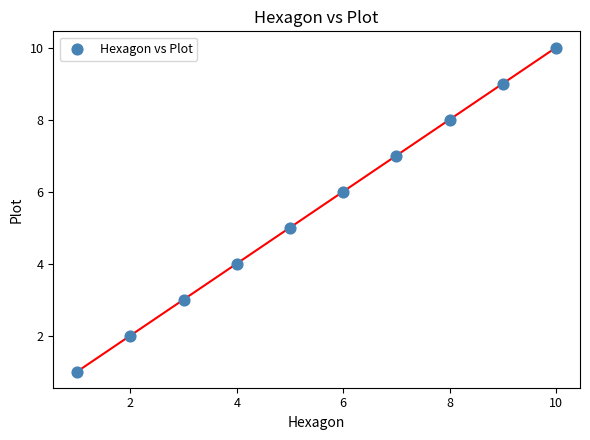

What is the average Y value?

6